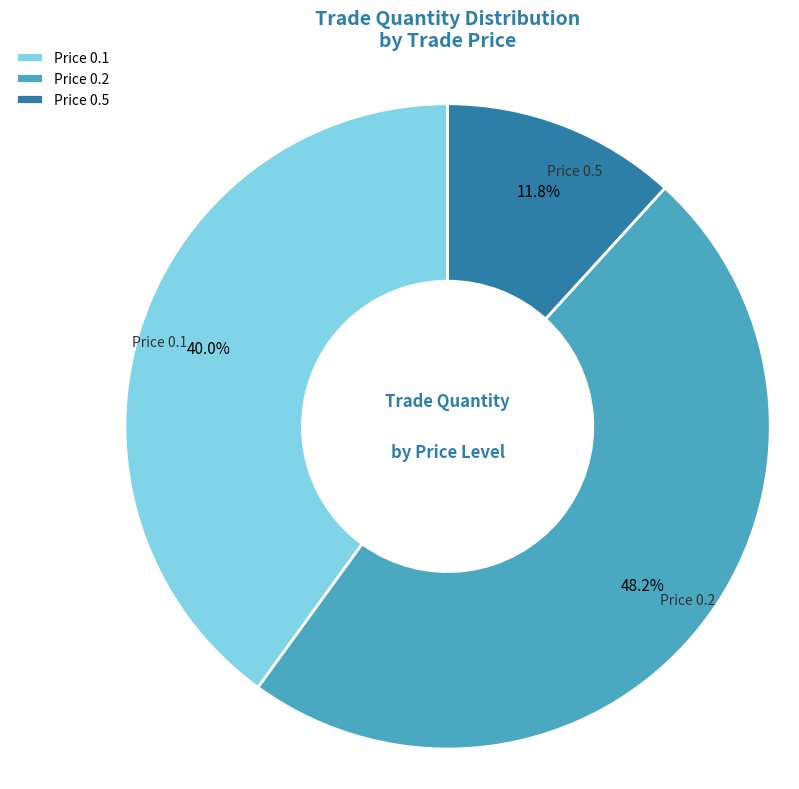

Is there any slice that represents more than half of the pie?

No